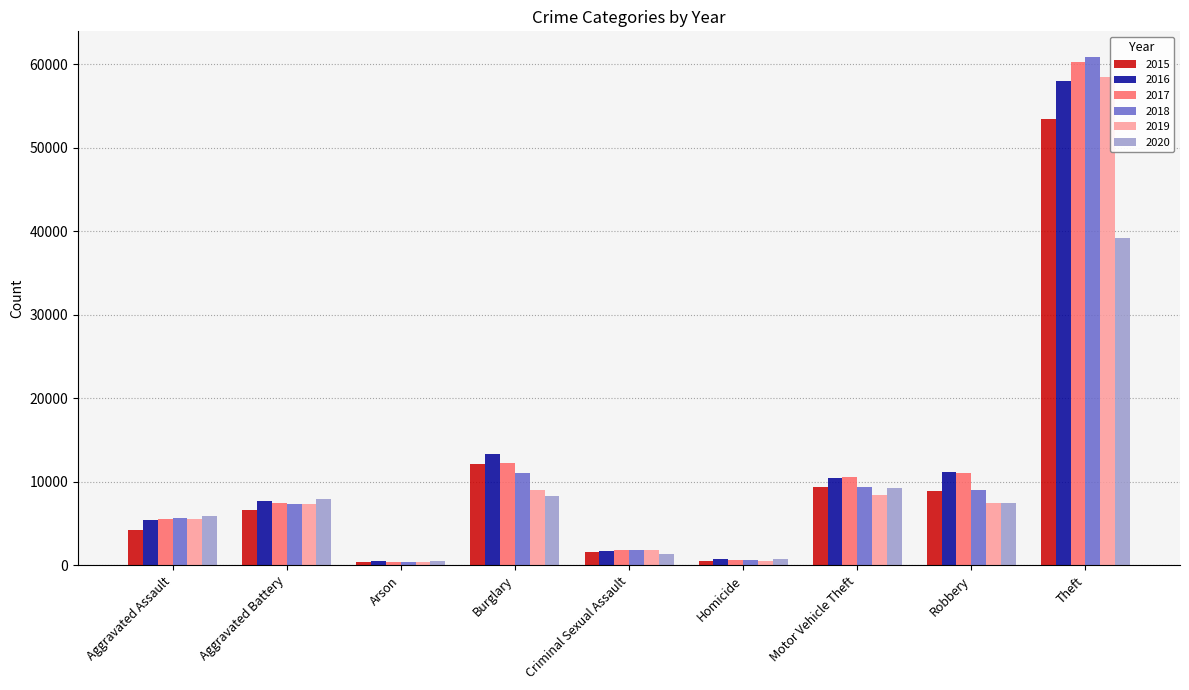

Which label corresponds to the largest value in the chart?

Theft